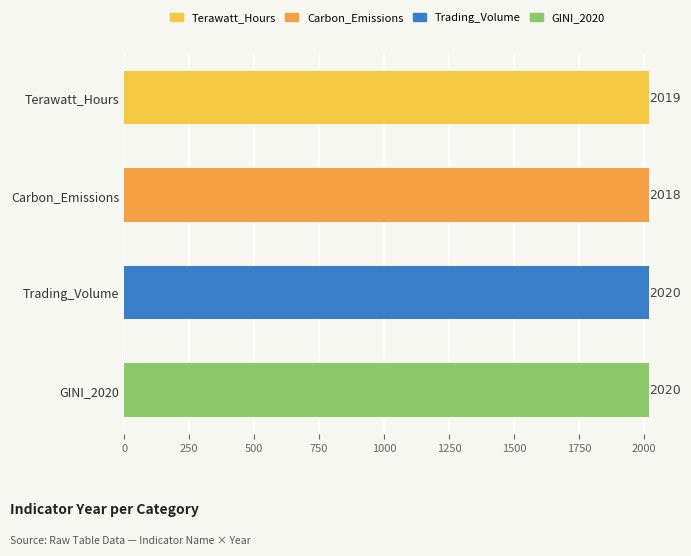

Approximately how many times larger is the value at Terawatt_Hours compared to GINI_2020?

1.0